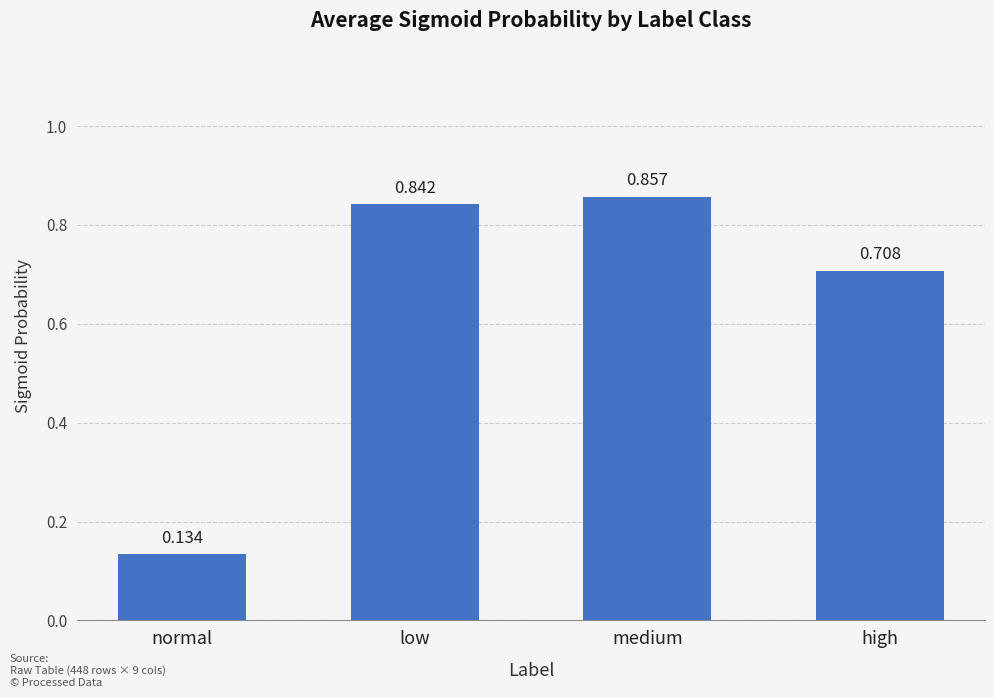

Where is the data nearest to the value 0?

normal